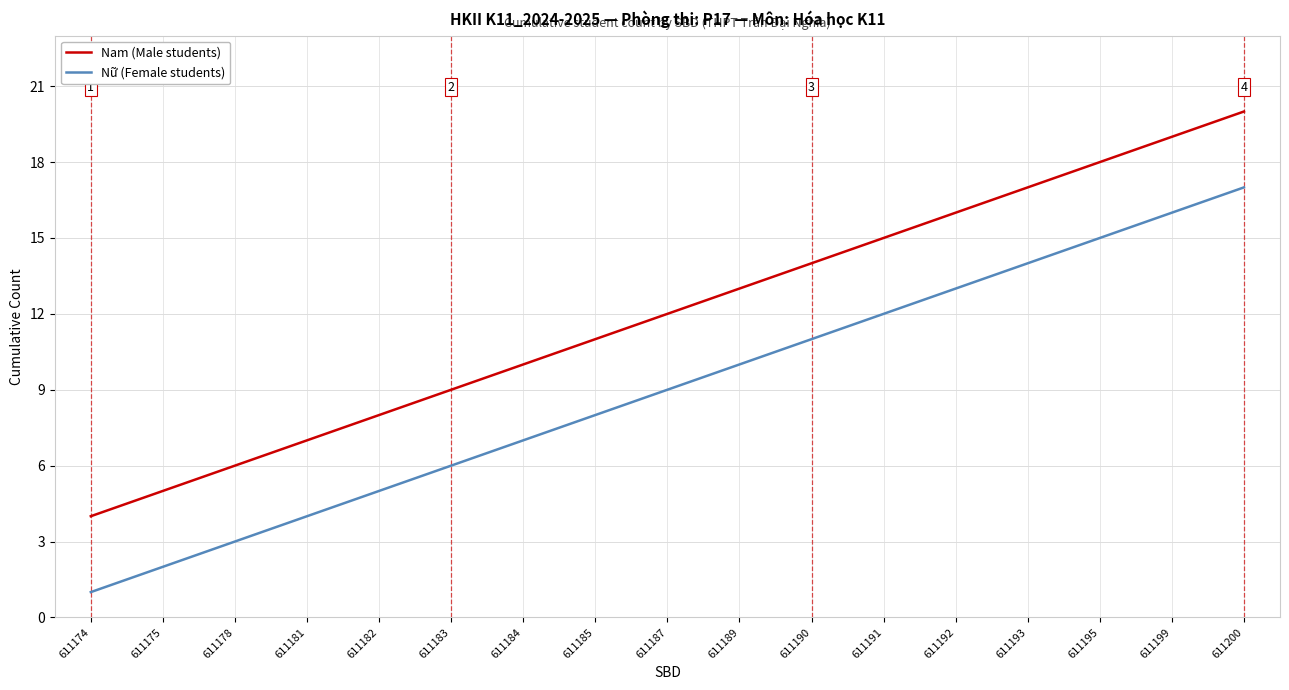

Reading left to right, what are all the values shown in this chart?

Nam (Male students): 611174=4	611175=5	611178=6	611181=7	611182=8	611183=9	611184=10	611185=11	611187=12	611189=13	611190=14	611191=15	611192=16	611193=17	611195=18	611199=19	611200=20
Nữ (Female students): 611174=1	611175=2	611178=3	611181=4	611182=5	611183=6	611184=7	611185=8	611187=9	611189=10	611190=11	611191=12	611192=13	611193=14	611195=15	611199=16	611200=17